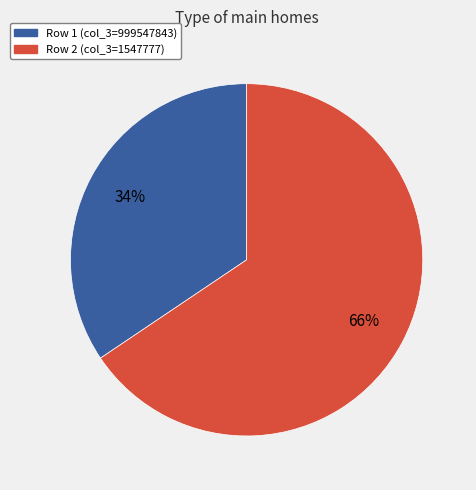

What percentage is the Row 2 (col_3=1547777) slice, to the nearest percent?

66%